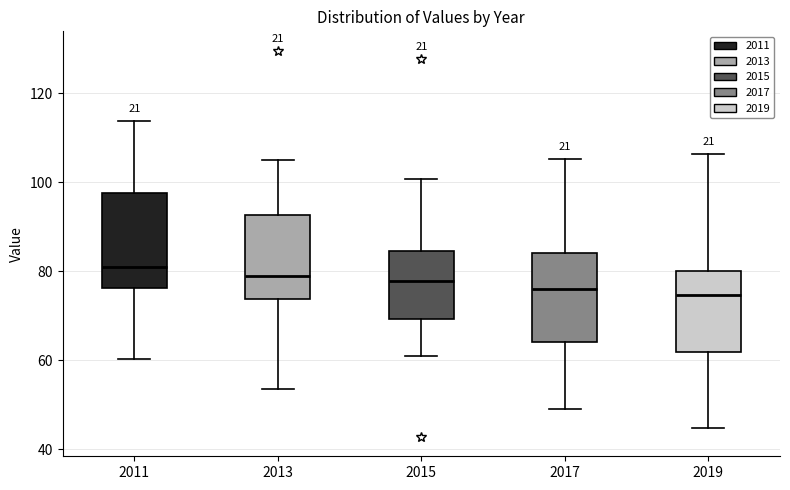

Where does the lower whisker of the box at x = 2015 end on the y-axis? The values are not printed on the chart, so give them approximately, as read against the axis.

60